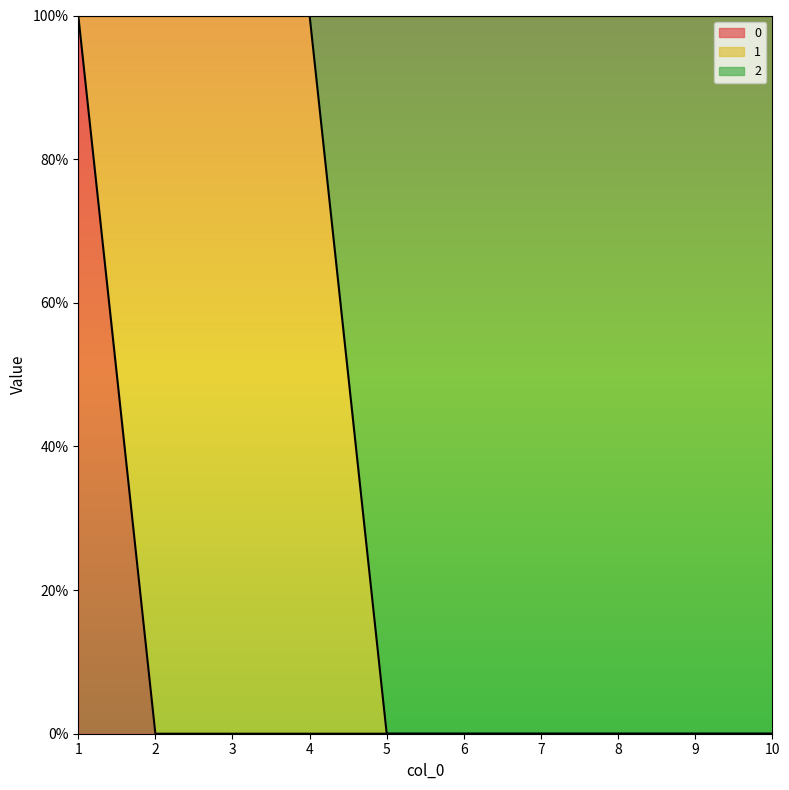

What is the maximum value for 0?

1